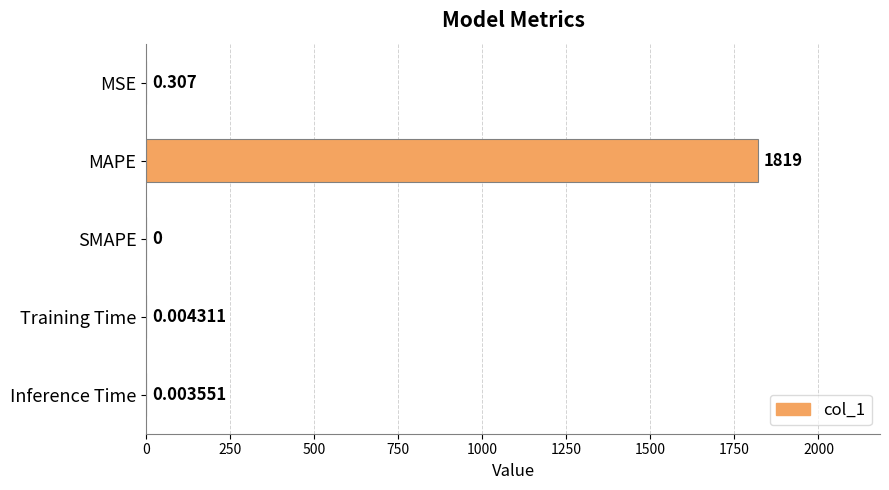

Which label corresponds to the largest value in the chart?

MAPE